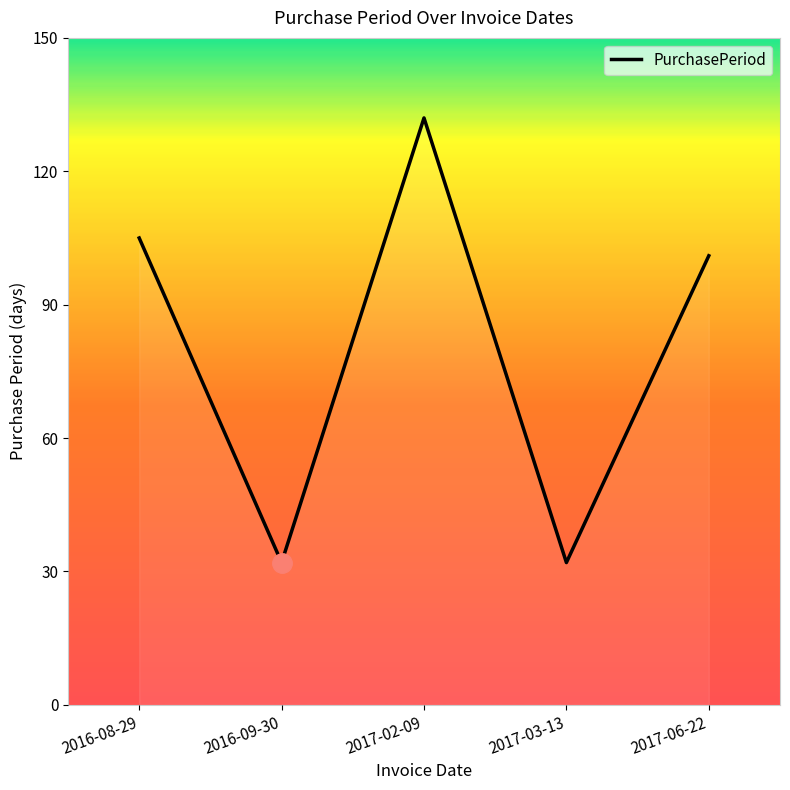

Where does the data first go above 101?

2016-08-29